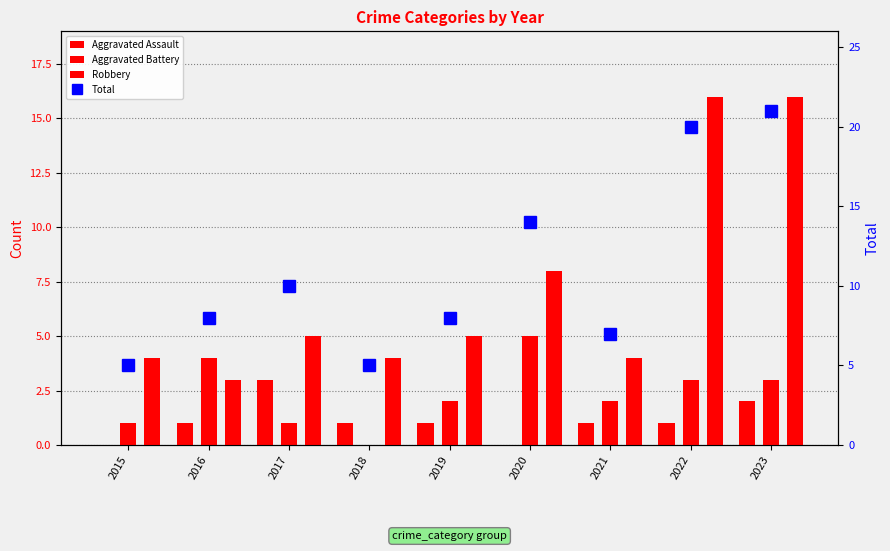

Where is Aggravated Battery nearest to the value 2?

2019